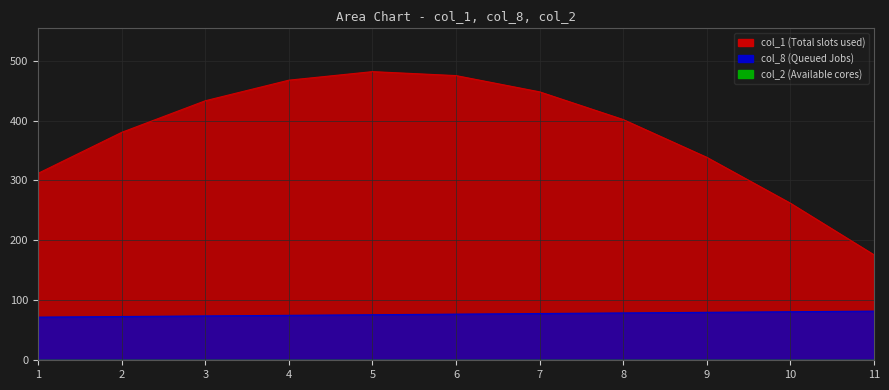

True or false: col_1 and col_8 cross at least once.

False